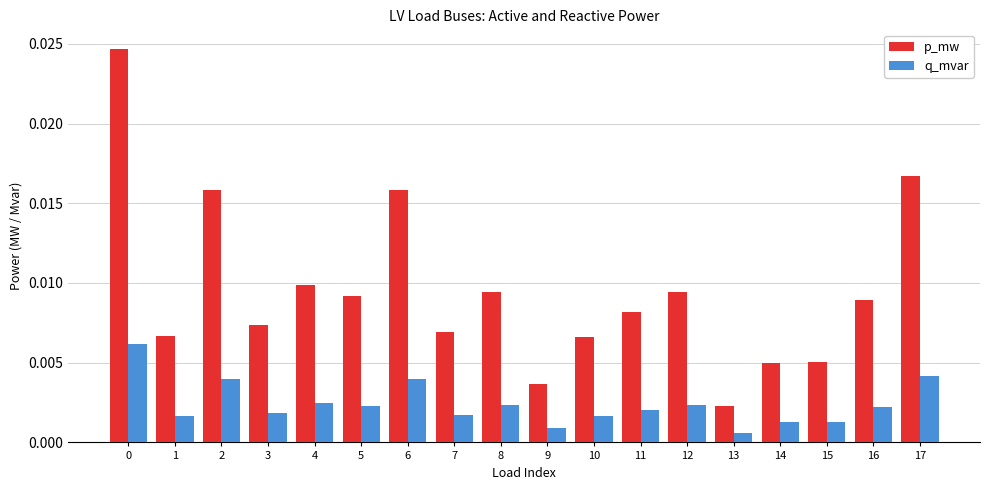

Which series has the largest total across all categories?

p_mw